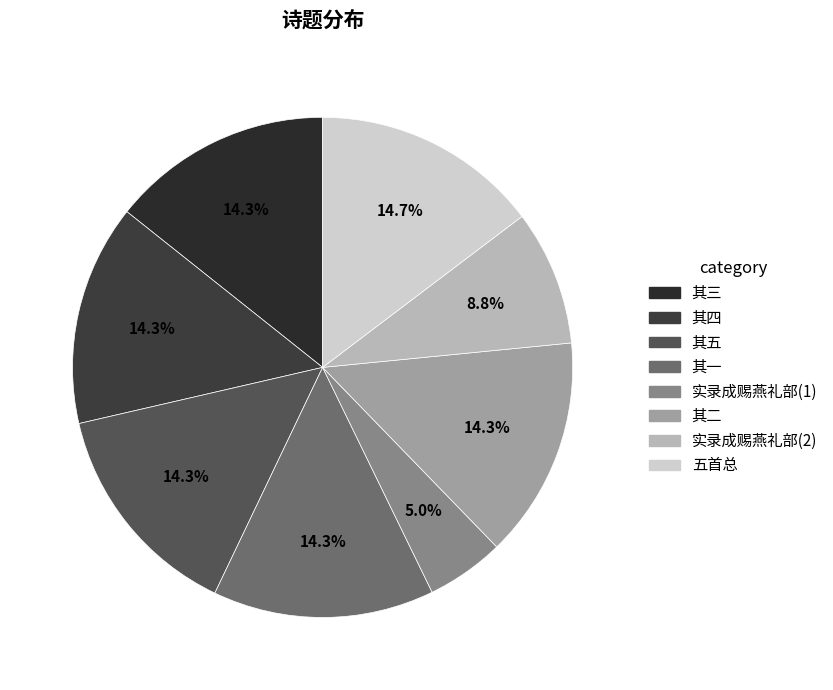

Is there a majority slice in this chart?

No